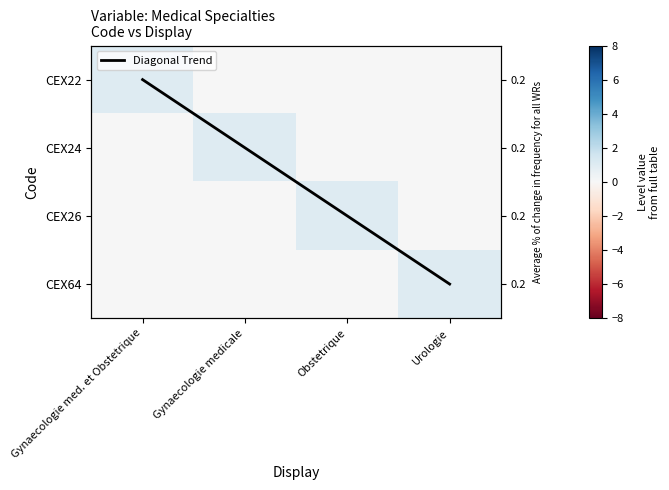

What is the total value across all series at Obstetrique?

3